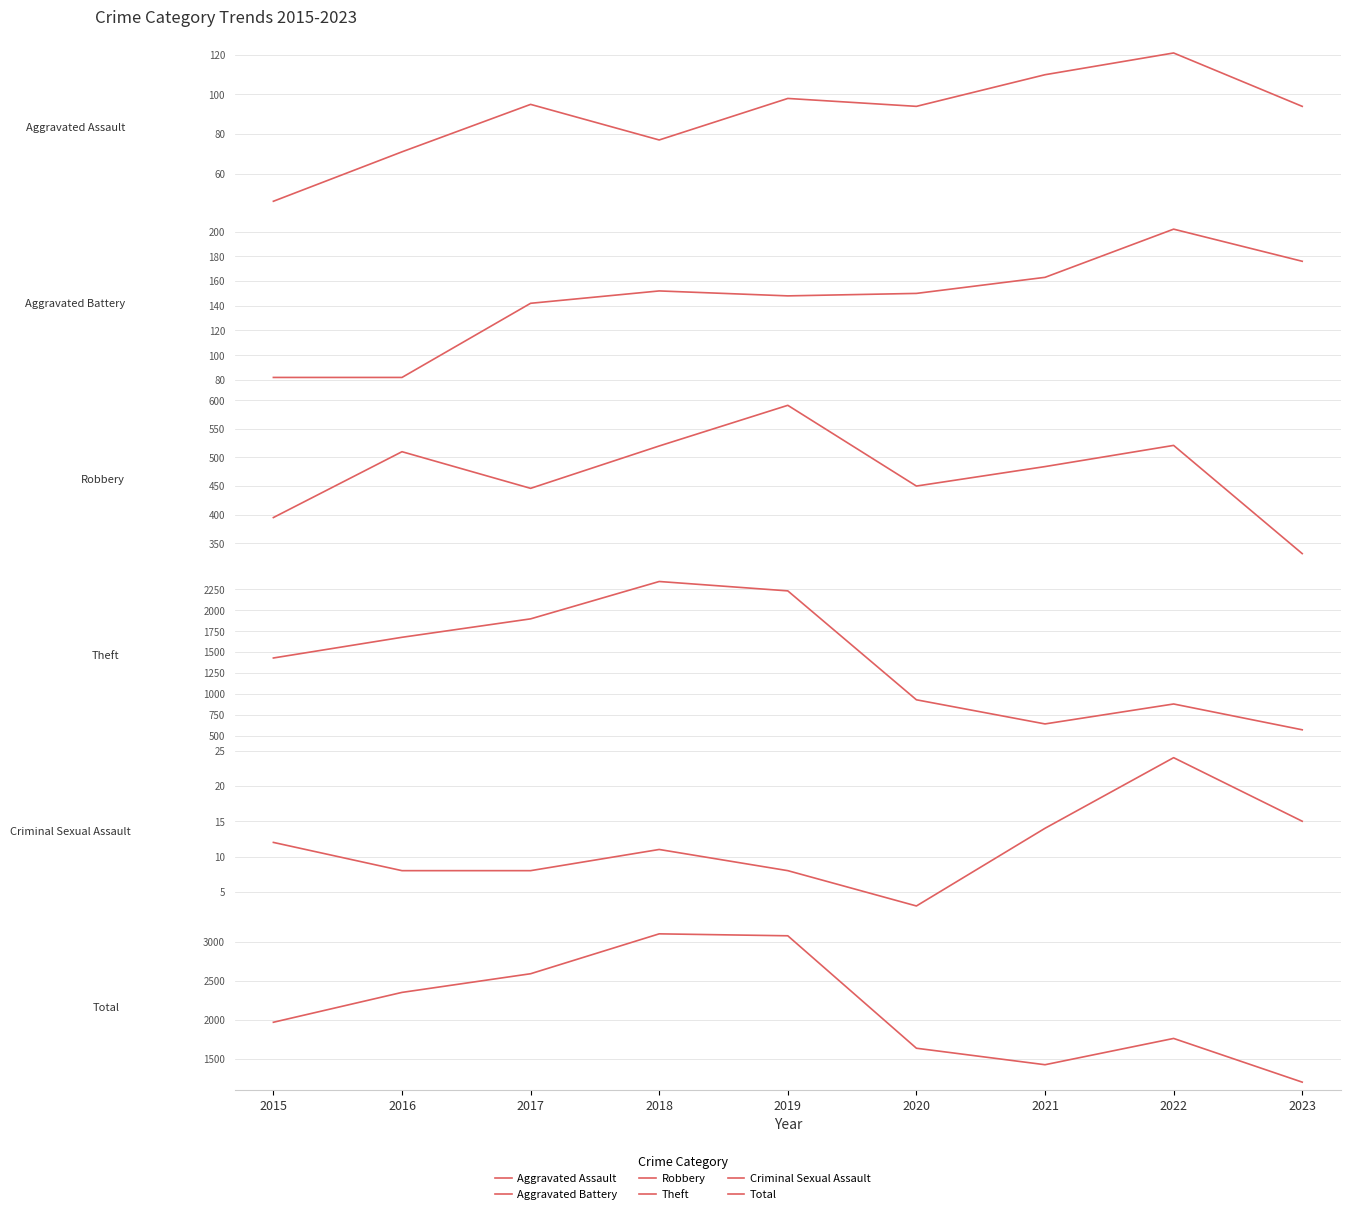

List the labels in order of Aggravated Battery value, largest first.

2022, 2023, 2021, 2018, 2020, 2019, 2017, 2015, 2016